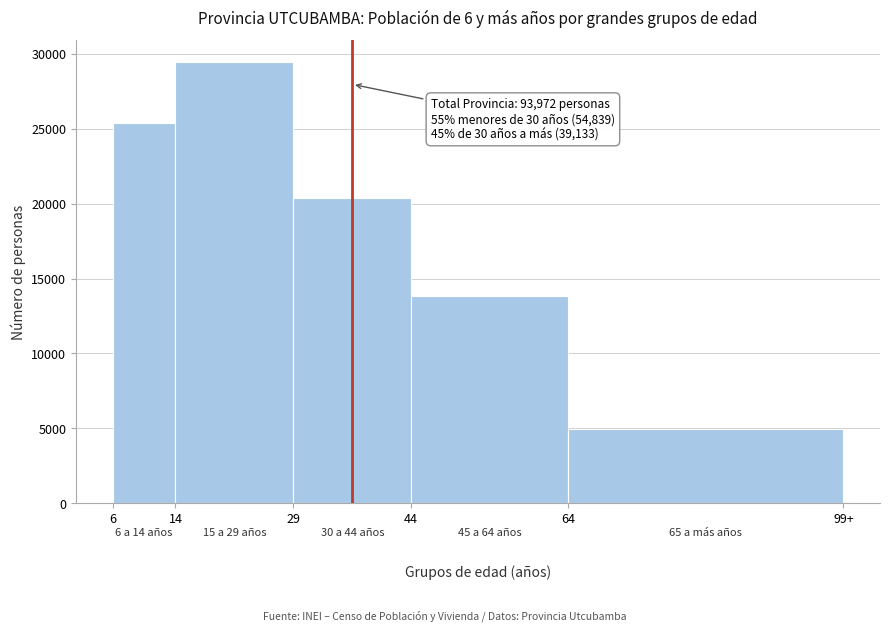

Reading left to right, list all the values displayed in this chart.

25399	29440	20370	13838	4925